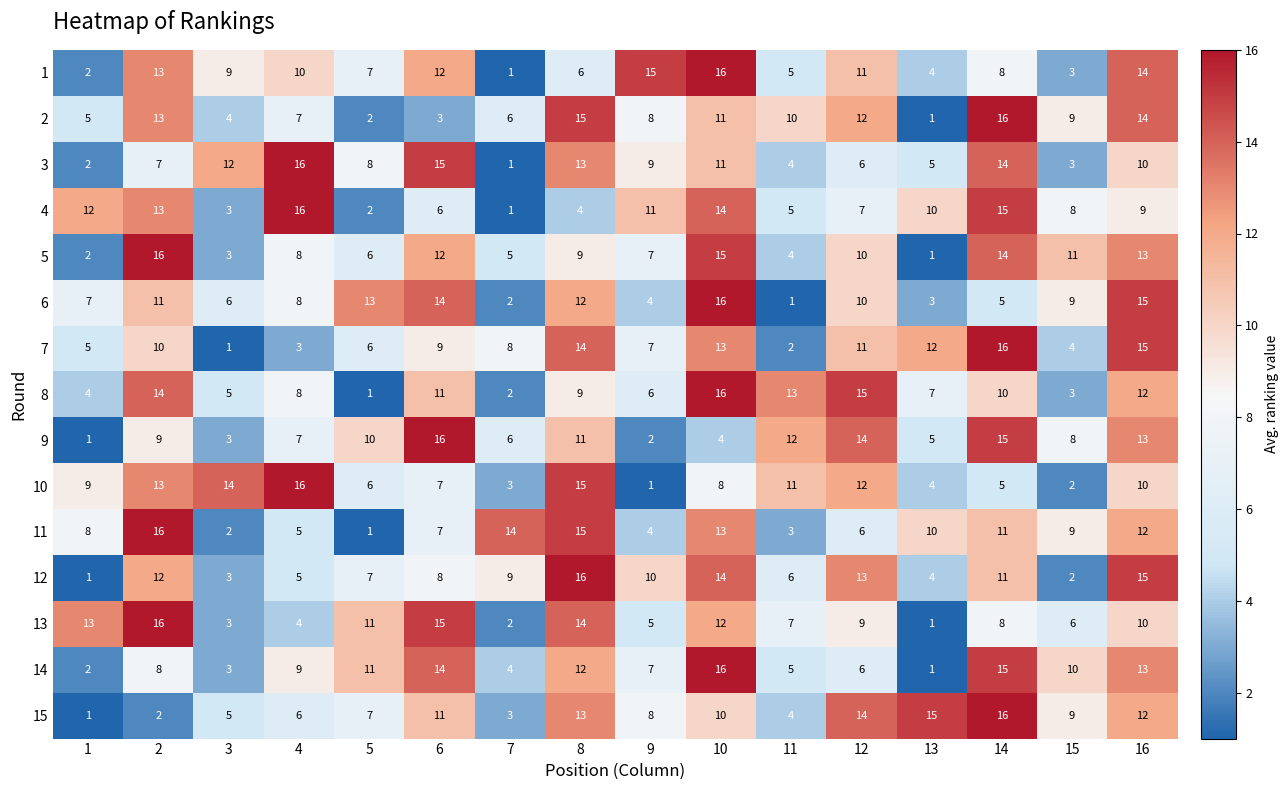

What is the difference between the maximum and minimum values in the 9 series?

15